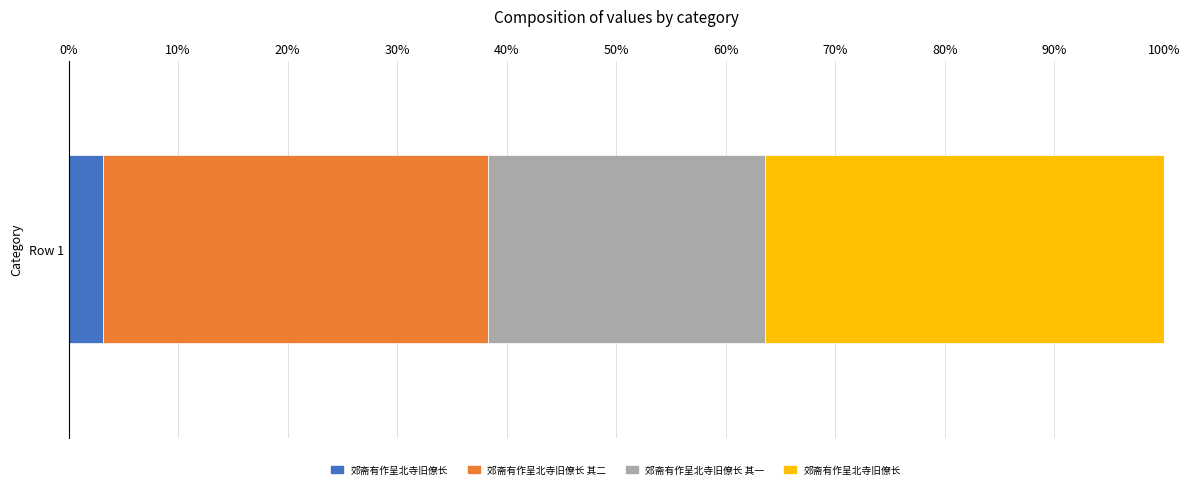

How many values are below 664239?

2